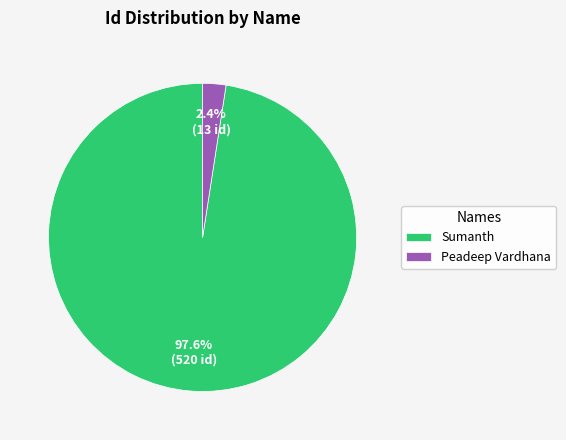

Which has a higher value, Sumanth or Peadeep Vardhana?

Sumanth